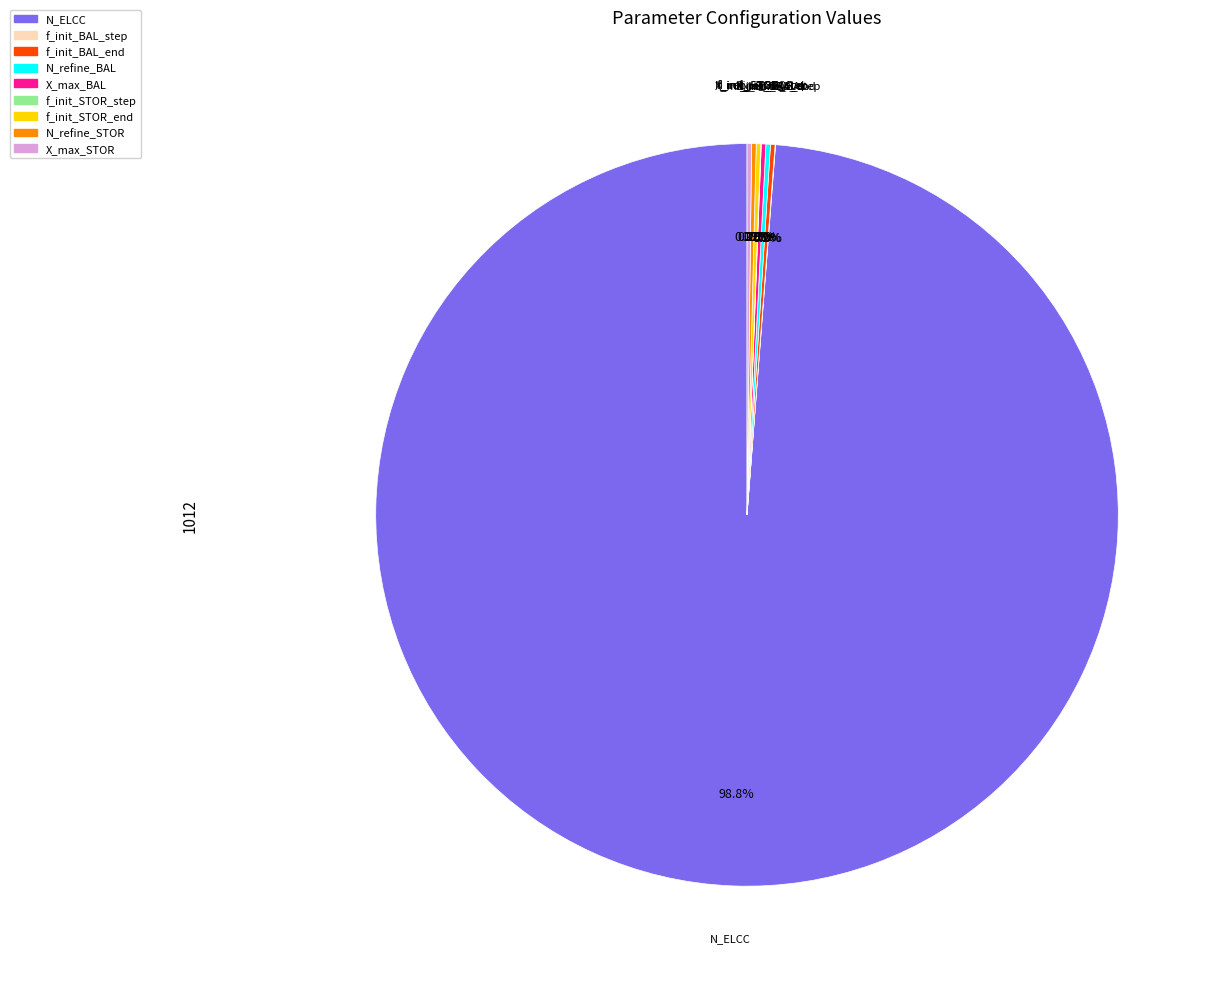

What is the largest slice in the pie chart?

N_ELCC